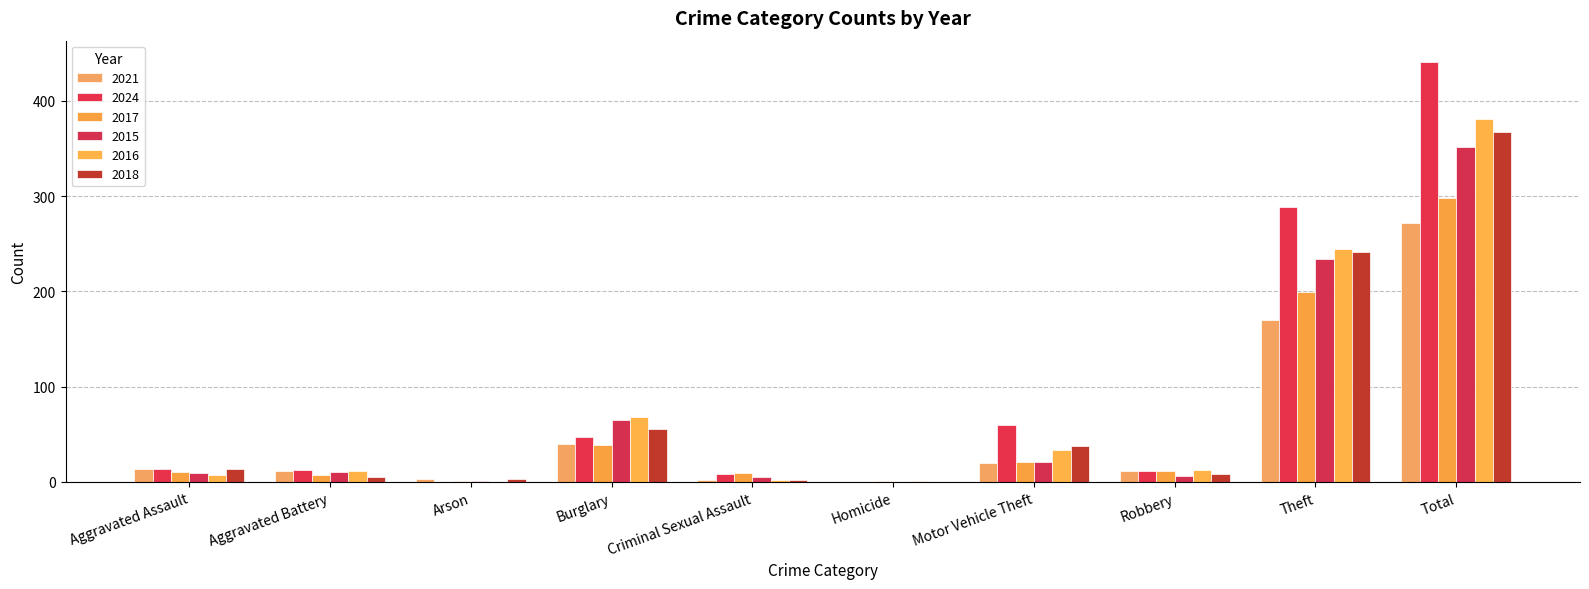

How many groups of bars are there?

10